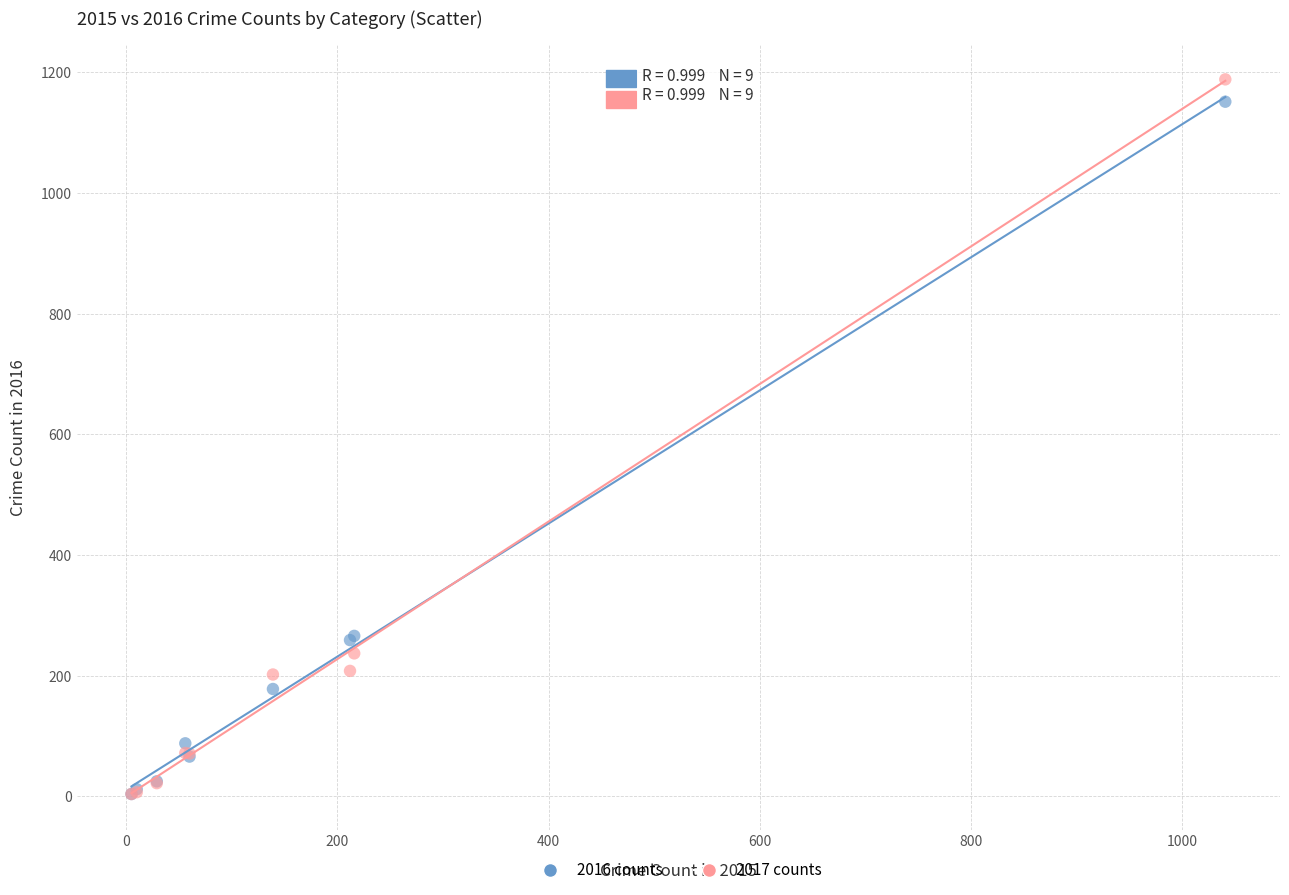

What are all the series names shown in the legend?

2016 counts, 2017 counts